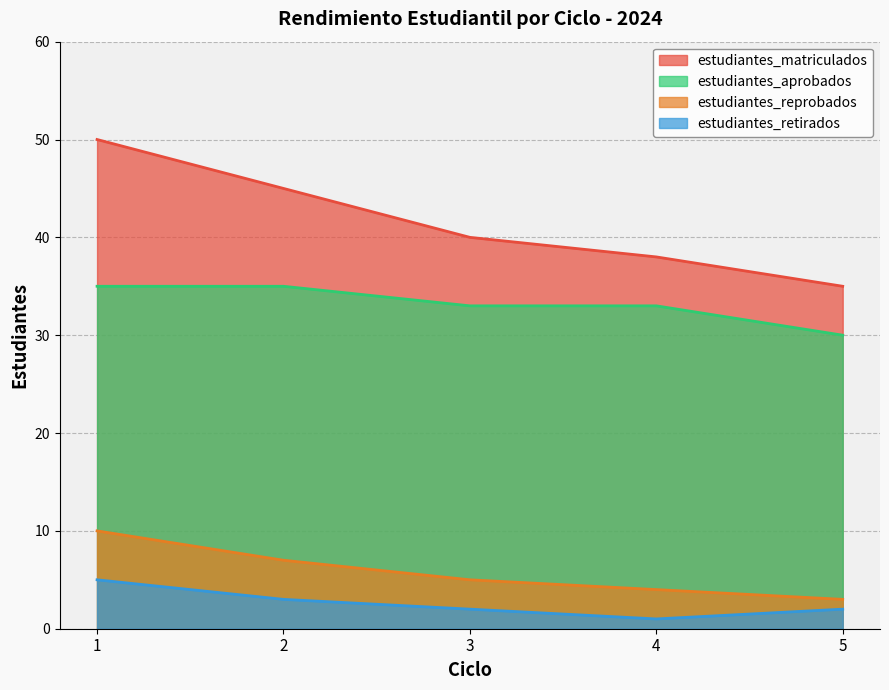

What is the value of the estudiantes_aprobados point at the 5th from the left?

30